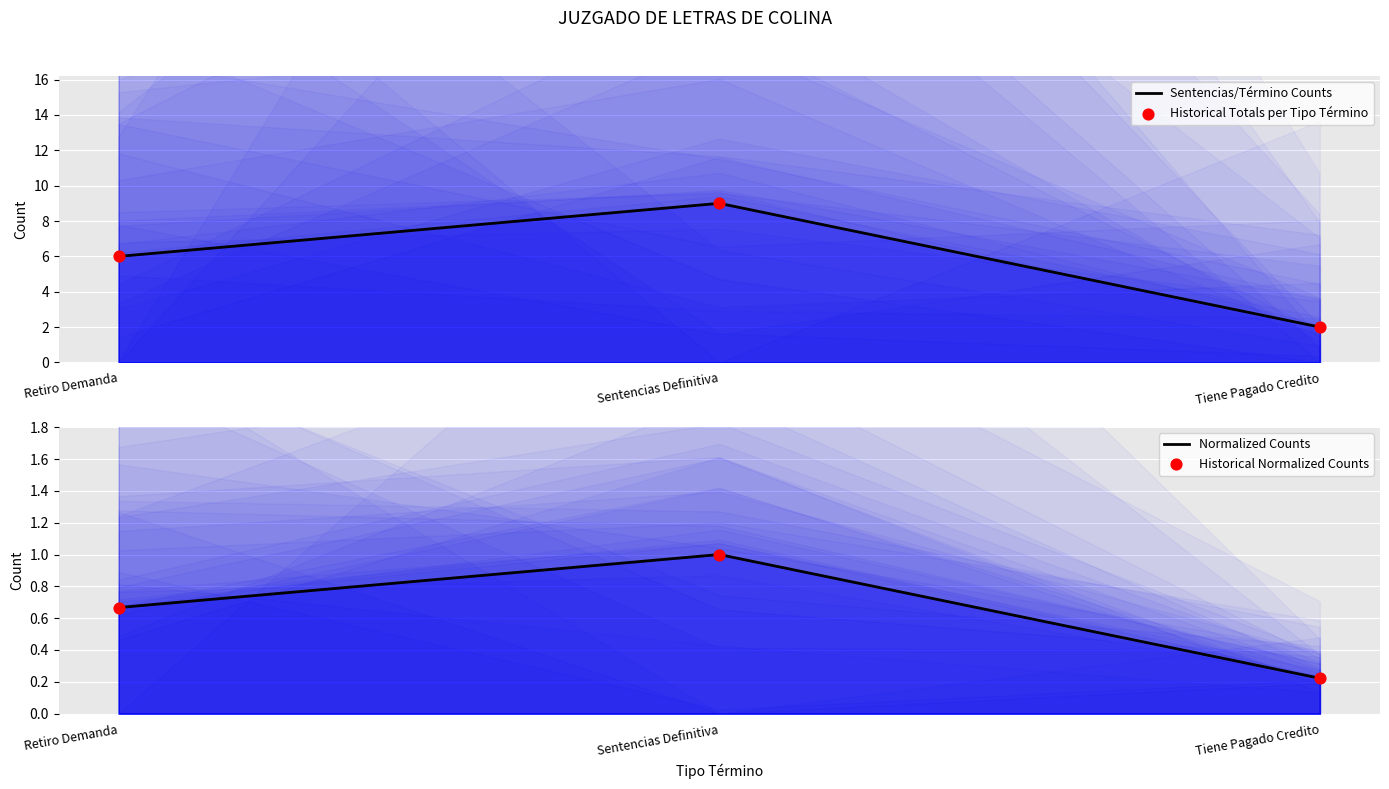

What is the total value across all series at Sentencias Definitiva?

20.0